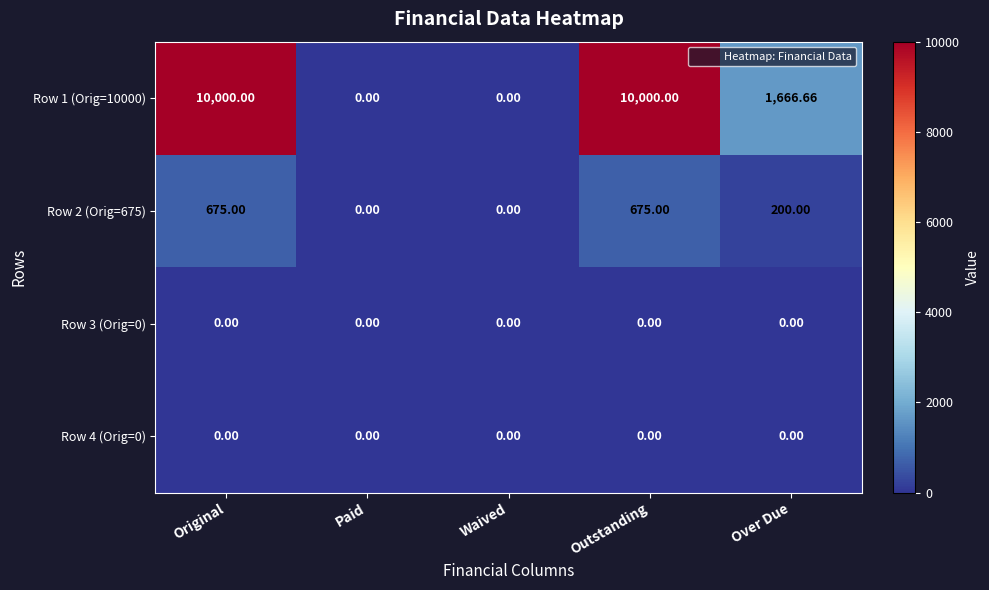

Which series has the largest total across all categories?

Row 1 (Orig=10000)